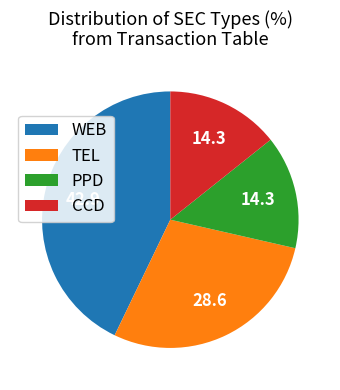

The CCD slice represents 22% of the pie. True or false?

False